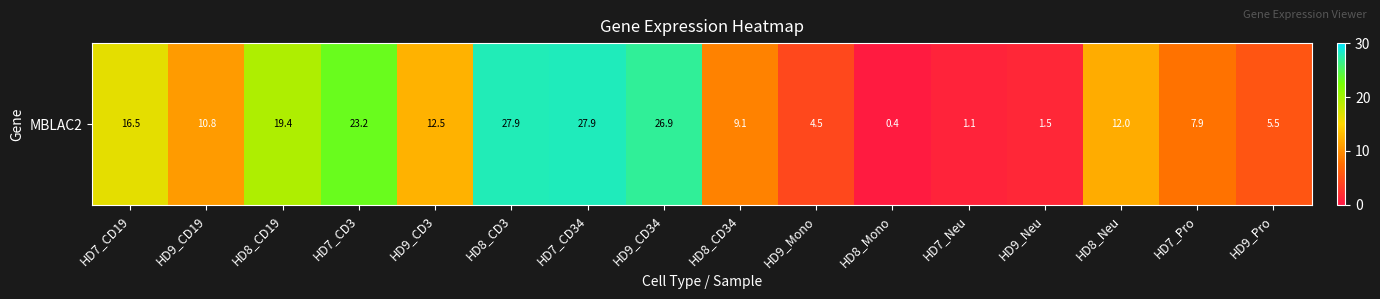

Where does the data first go above 11?

HD7_CD19